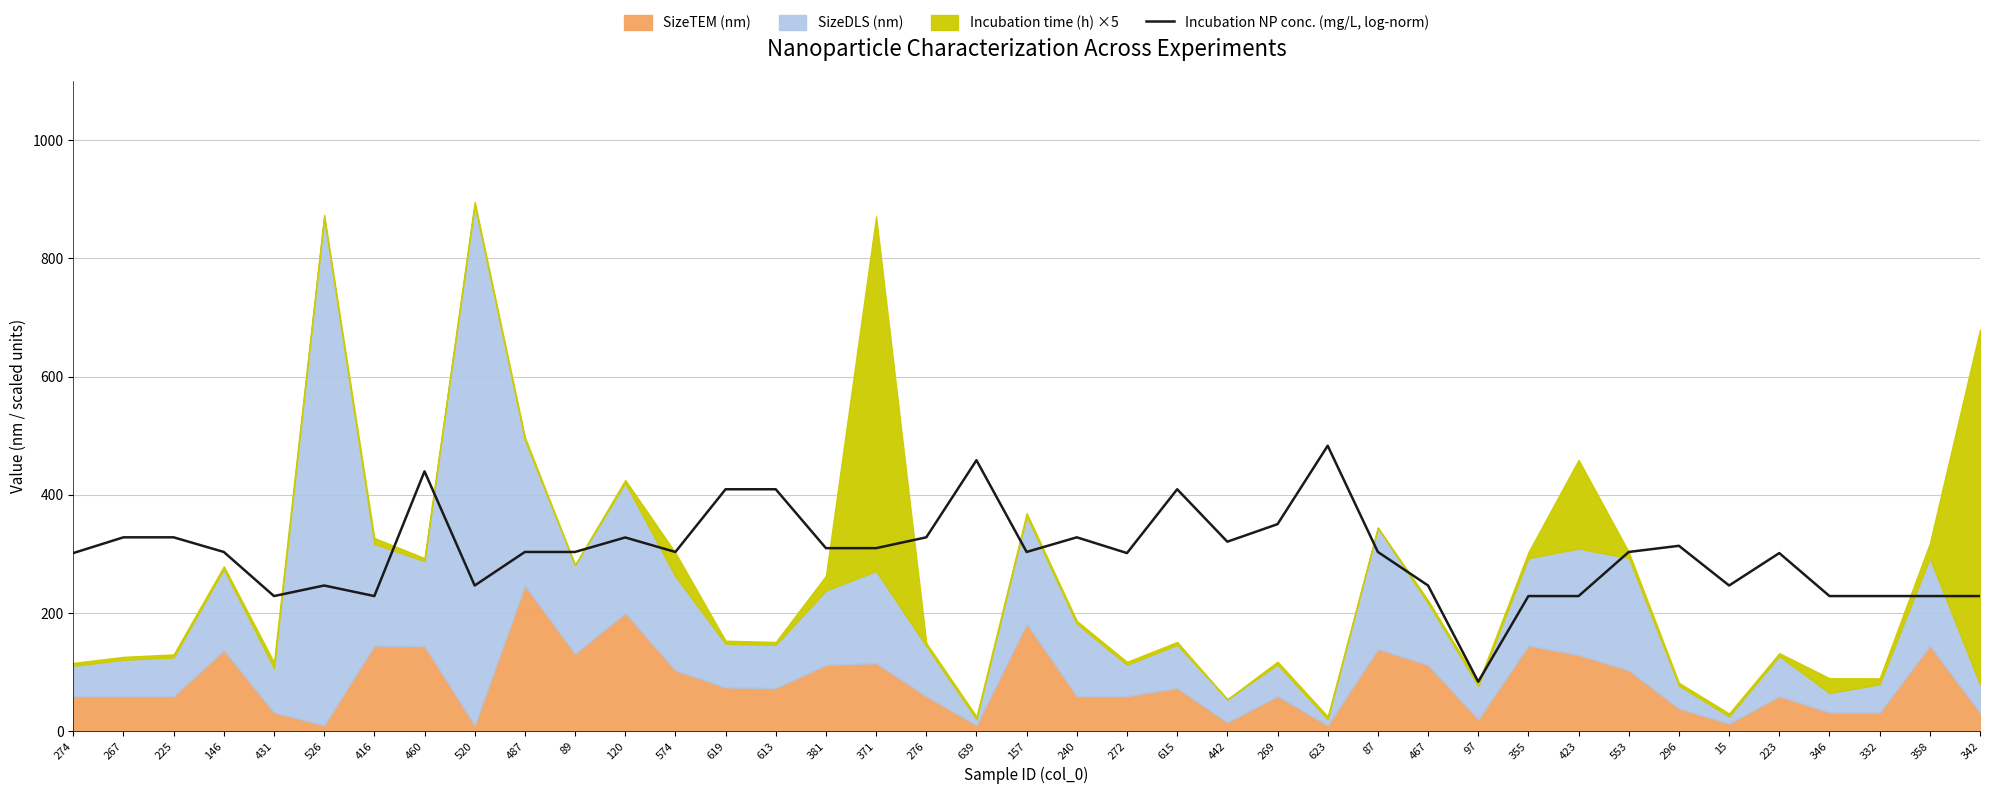

Is it true that the value at 240 is 449.3?

False